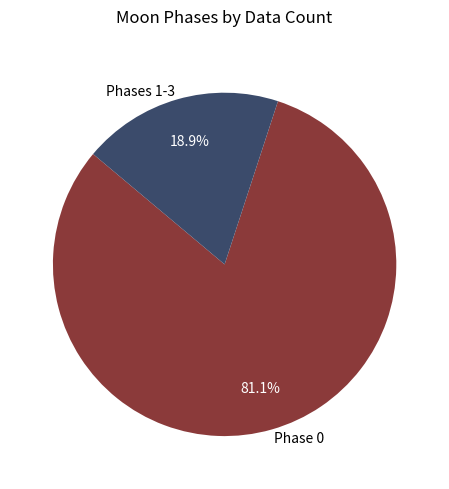

Which slice is the largest?

Phase 0